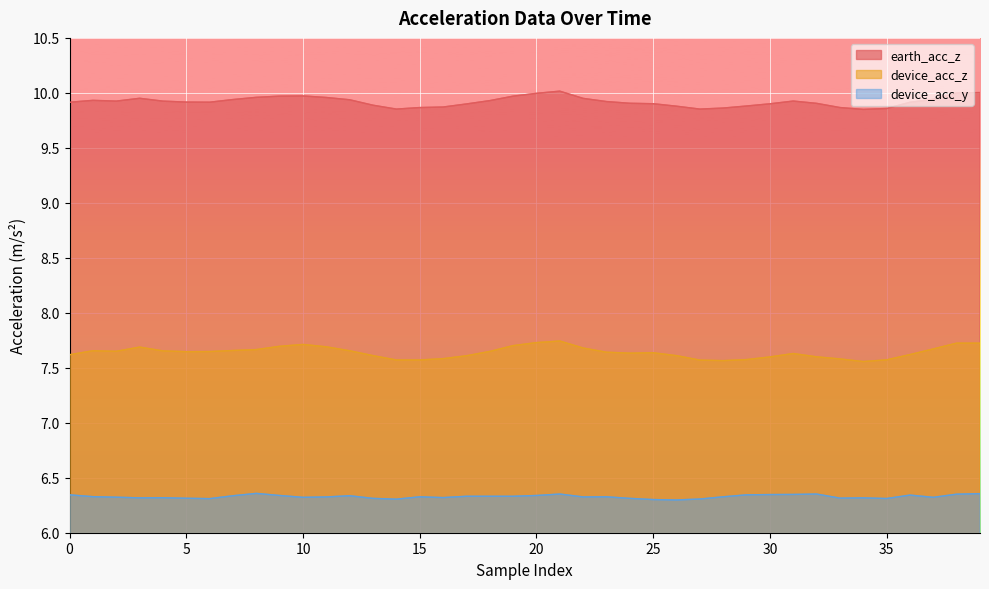

What is the difference between the highest and lowest values at 21?

3.7